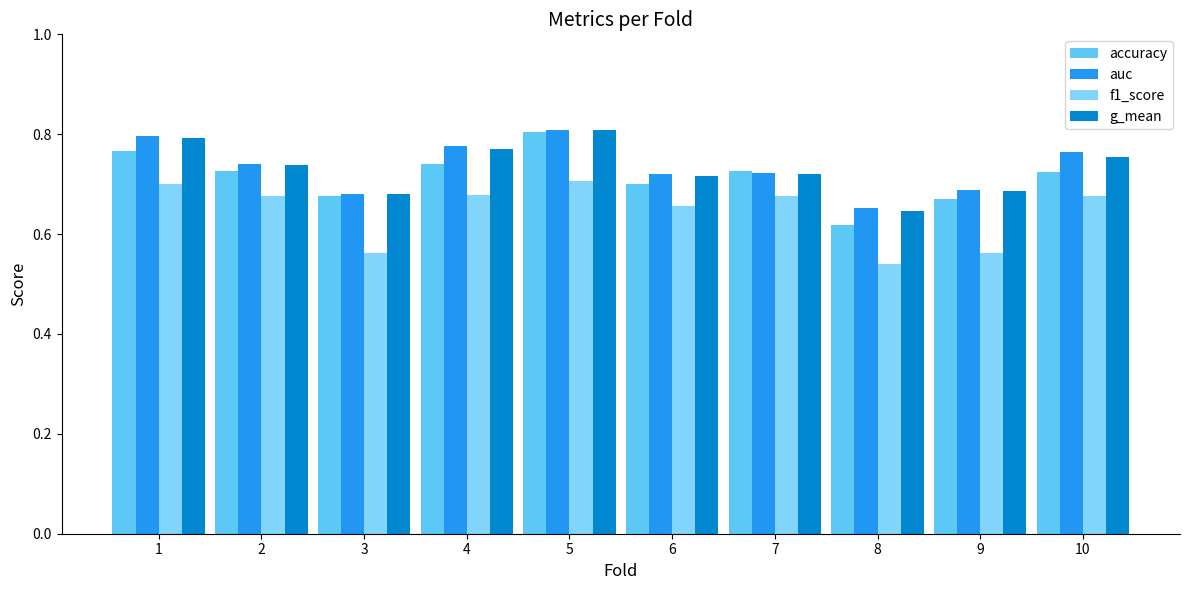

Which label corresponds to the smallest value in the chart?

8